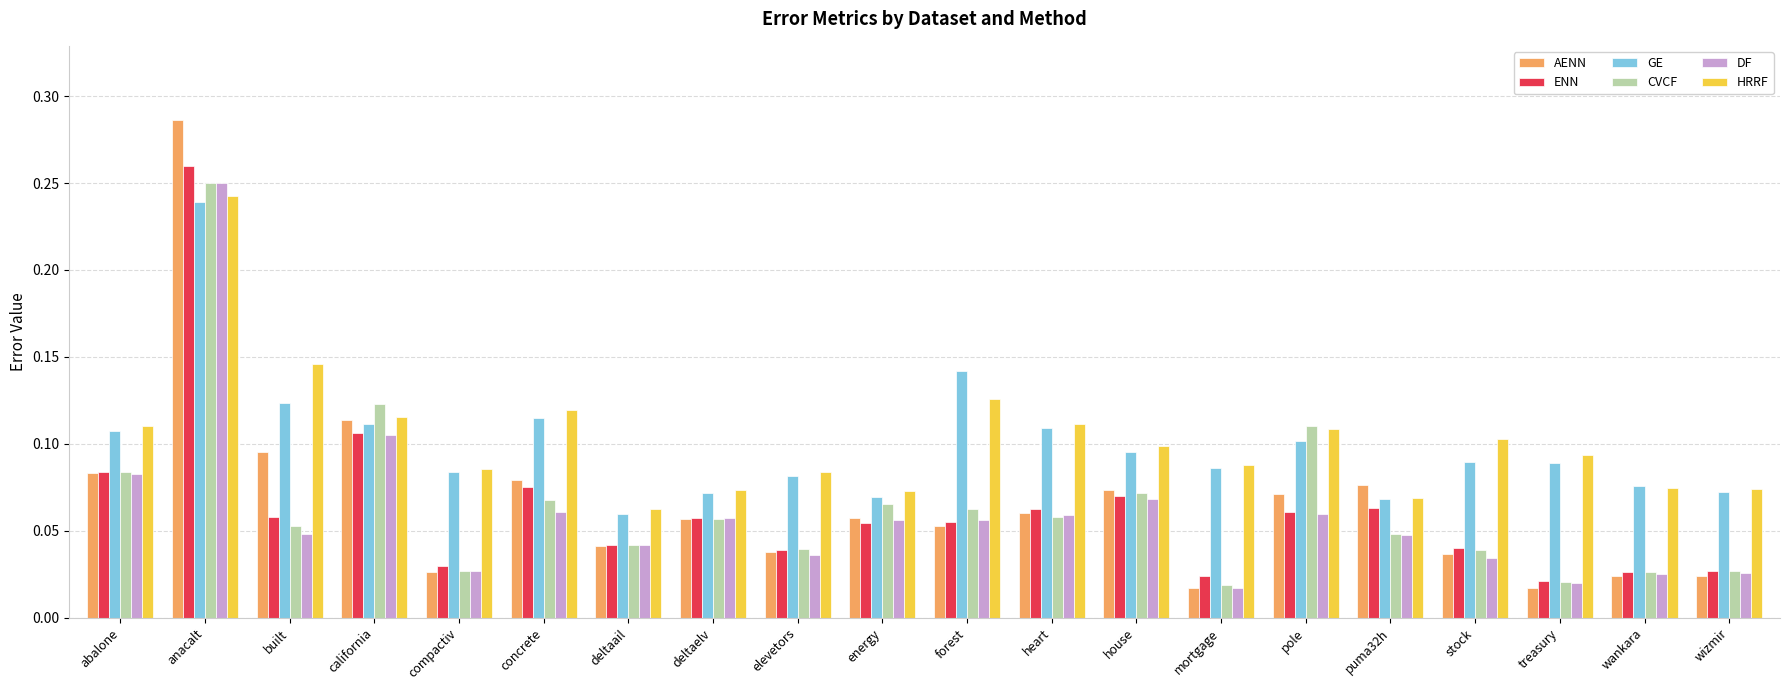

Which series has the largest range (max minus min)?

AENN